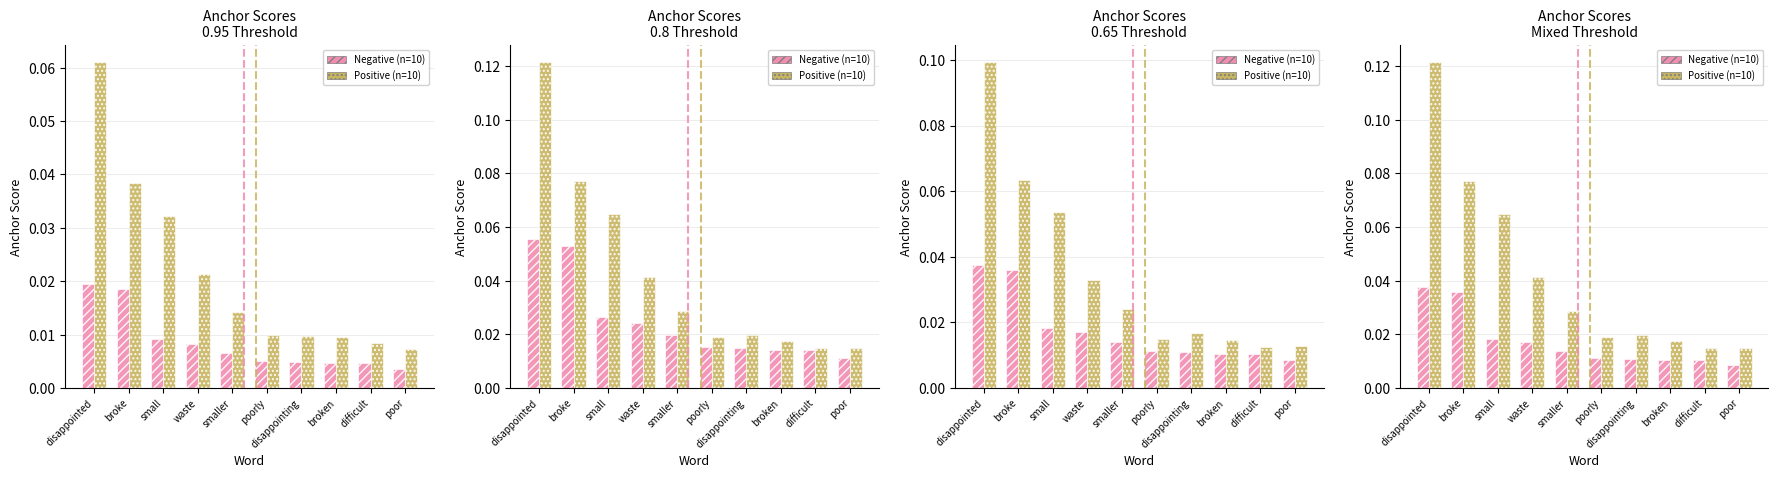

At how many categories does at least one series exceed 0?

10